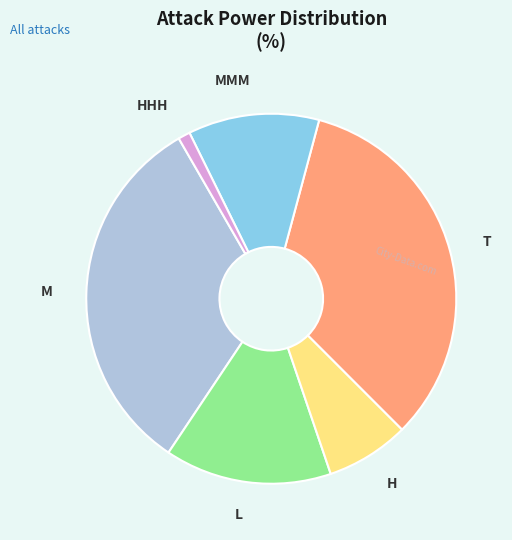

Does MMM represent more than half of the total?

No